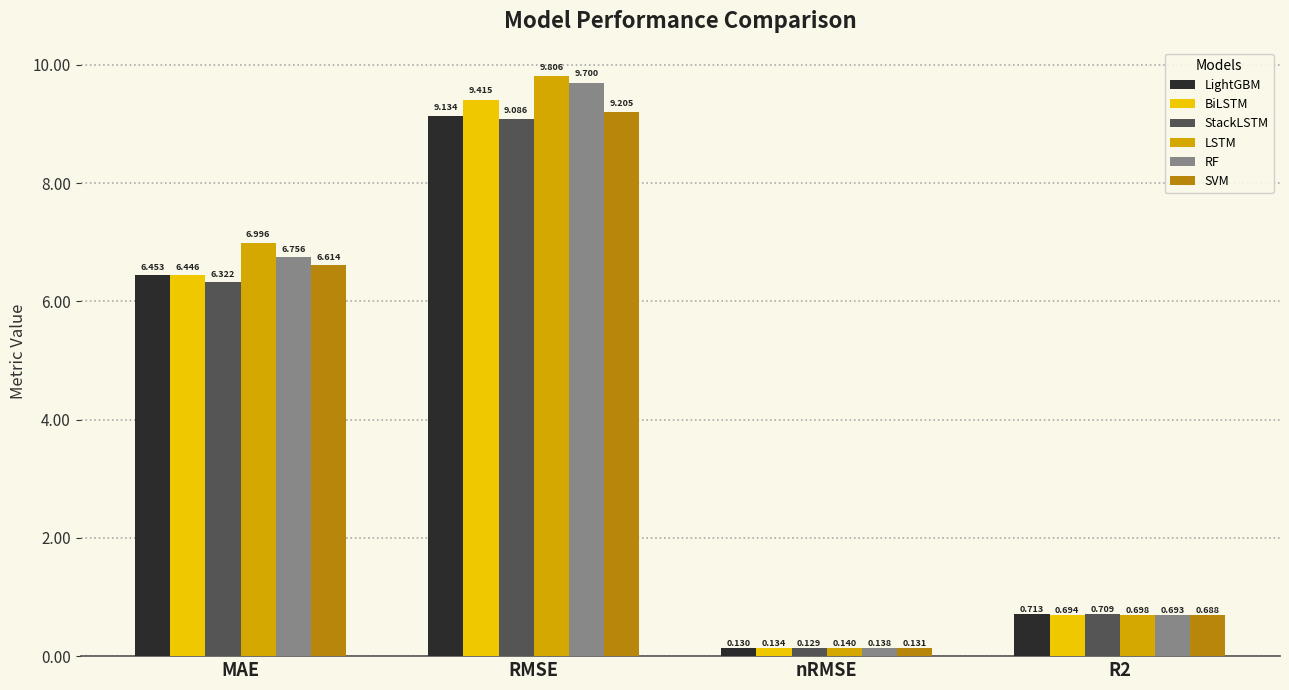

Where does the BiLSTM series first go above 6?

MAE